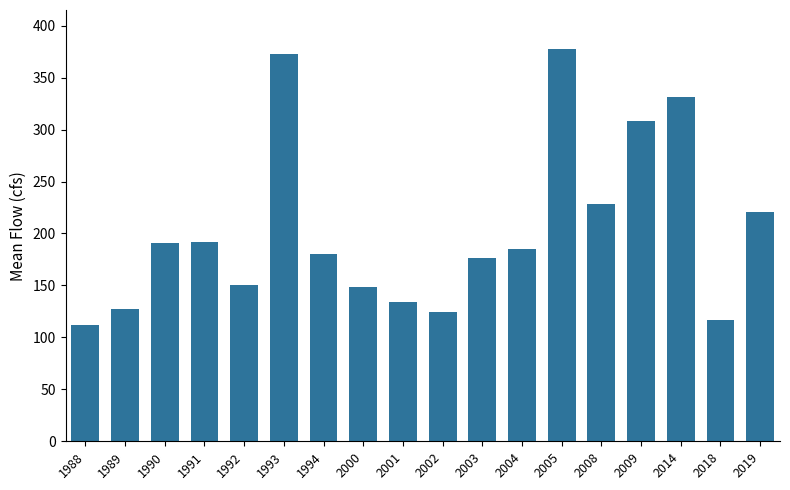

What value does the data have at 1993?

372.5